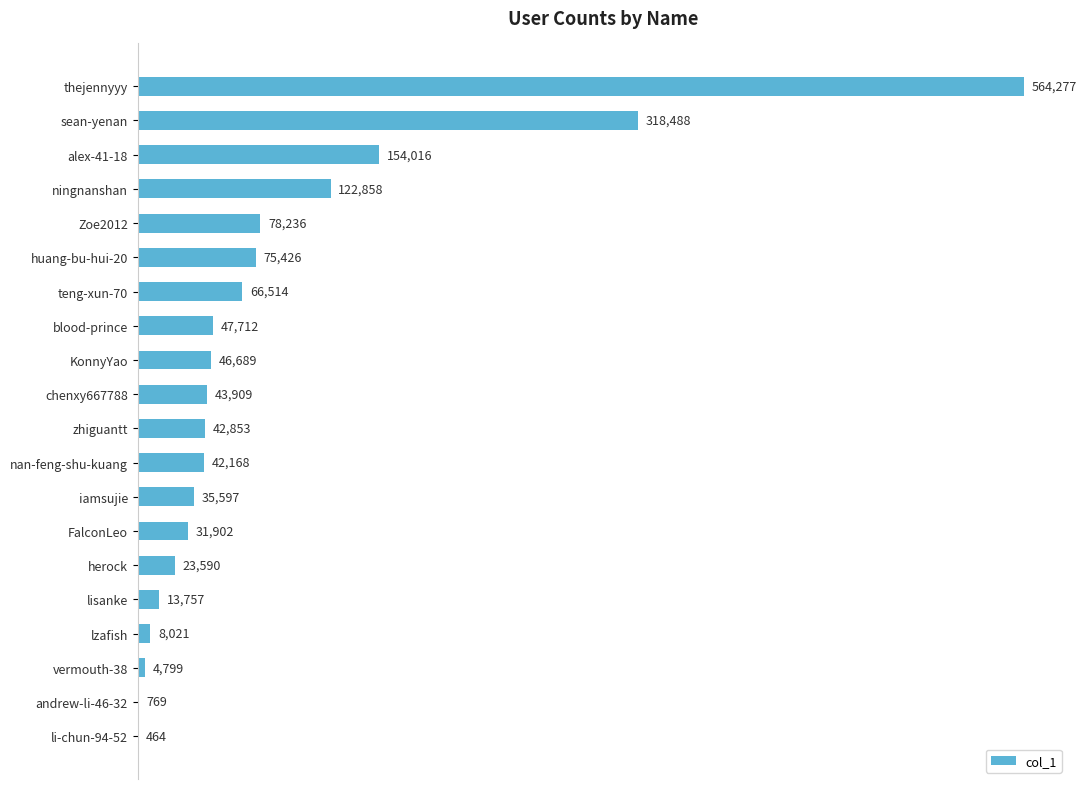

Which category has the highest value across all series?

thejennyyy